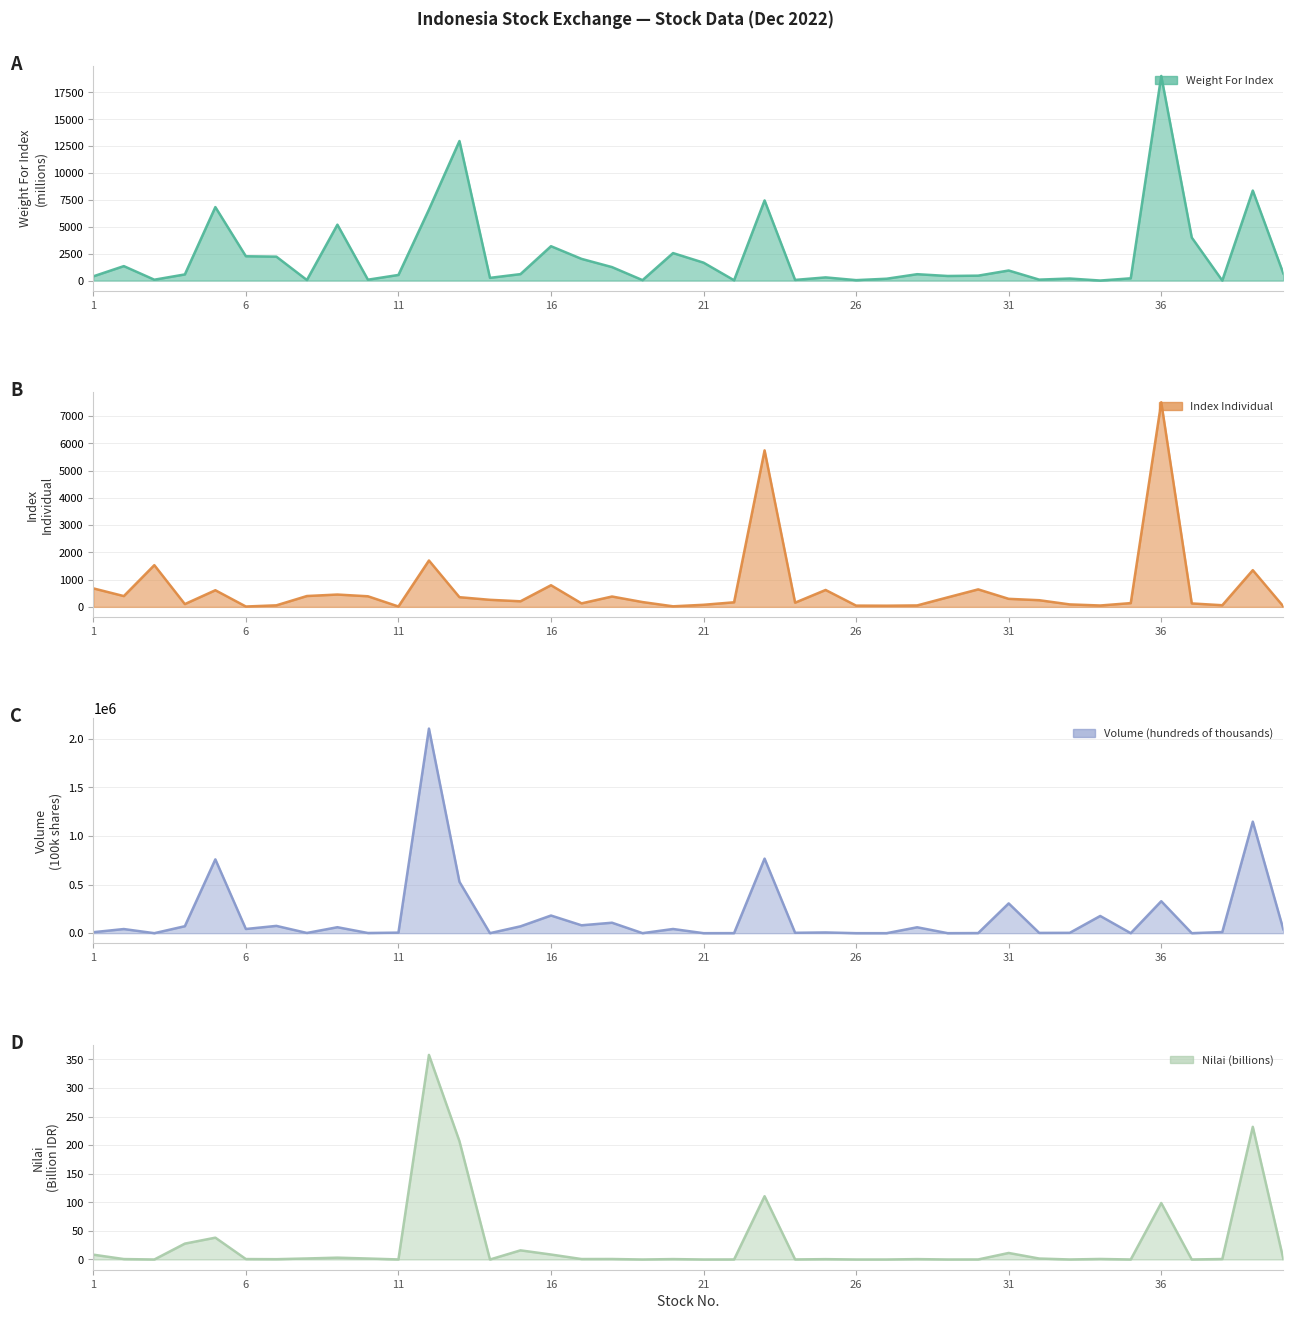

Is it true that Nilai (billions) equals 0.1 at 24?

True